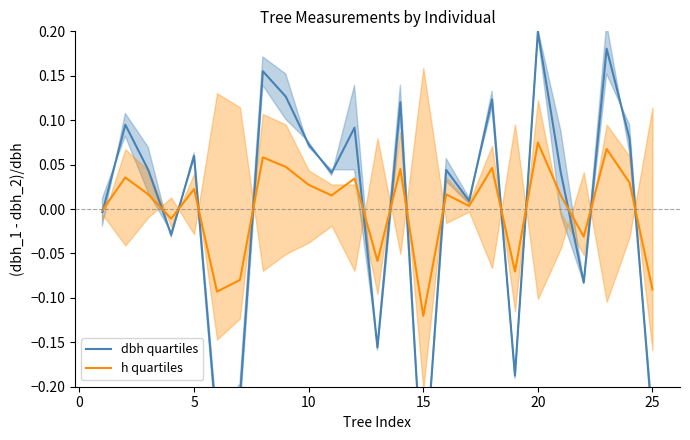

How many interior local peaks does the h quartiles series have?

9